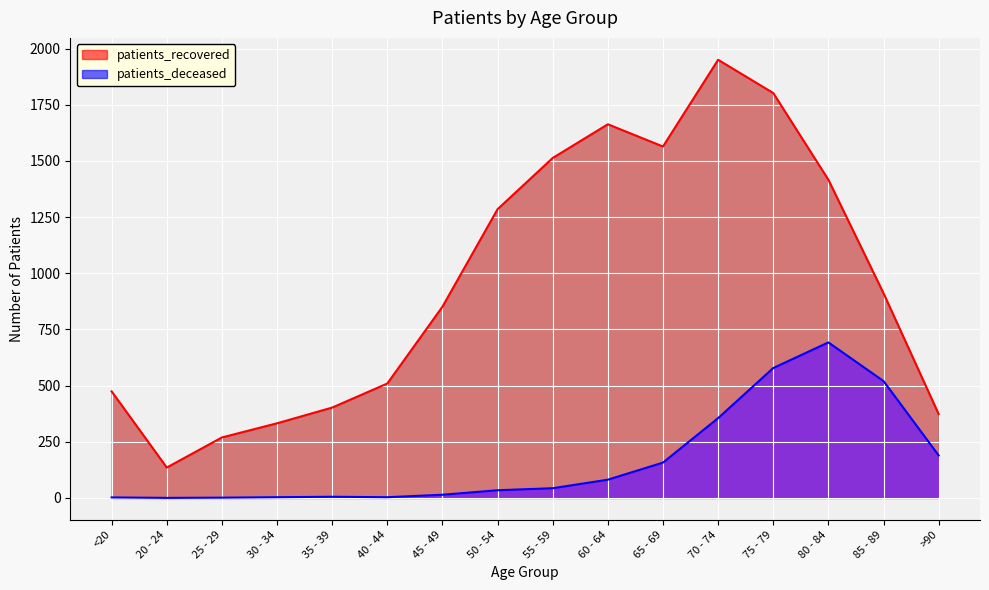

Reading left to right, transcribe all the data shown in this chart.

patients_deceased: 2	0	1	3	5	3	14	34	43	81	157	355	578	692	520	189
patients_recovered: 474	135	269	332	402	509	851	1285	1513	1663	1564	1950	1802	1416	911	373